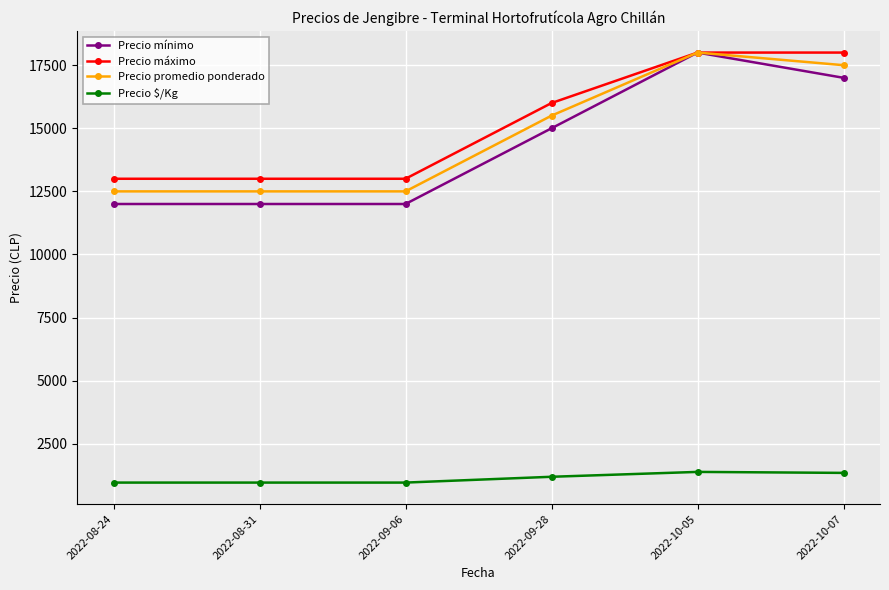

What is the total value across all series at 2022-09-06?

38462